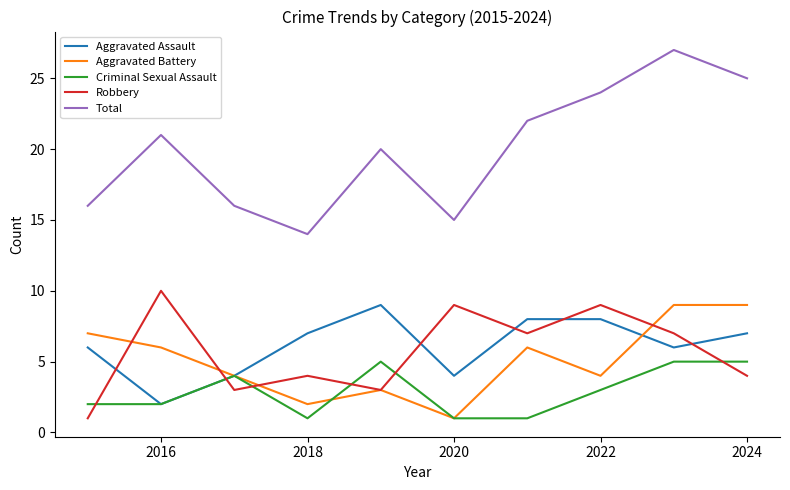

How many Robbery values are between 3 and 9?

8